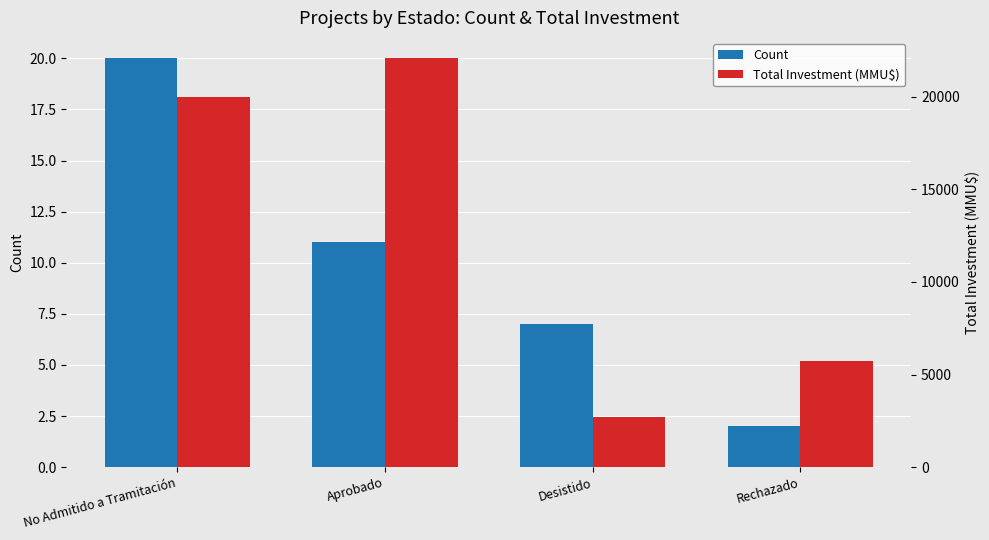

How many bars are there in each group?

2